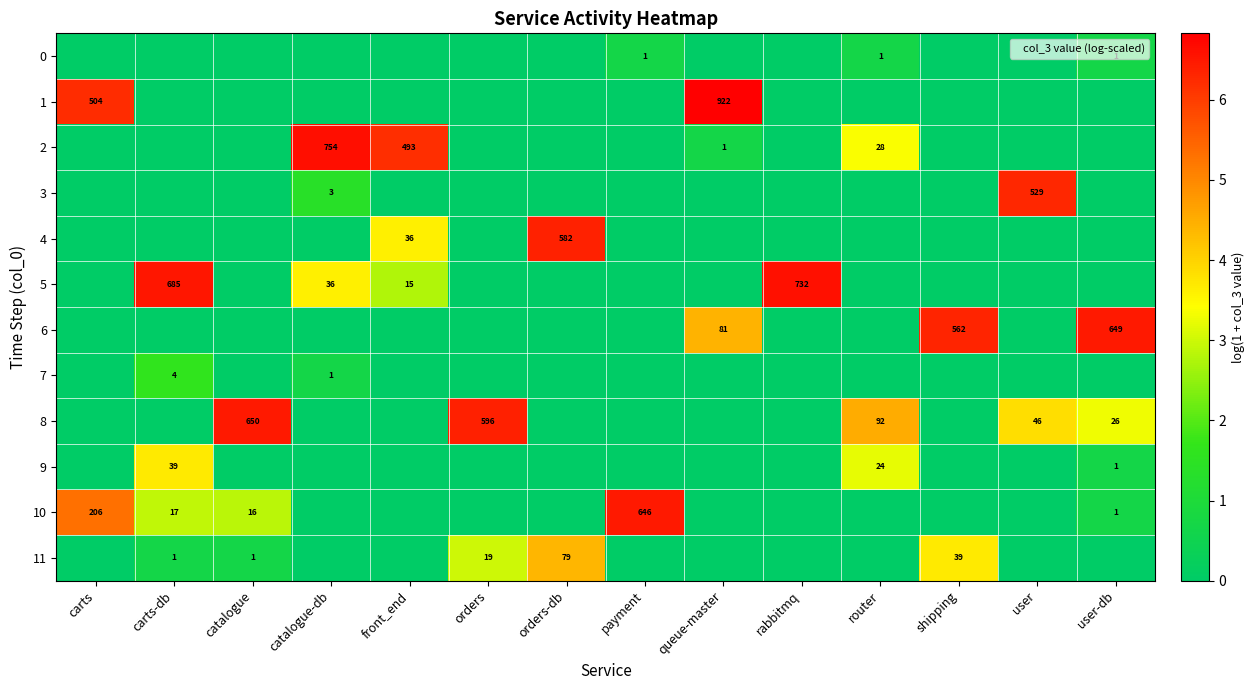

Is it true that 7 equals 3 at carts-db?

False